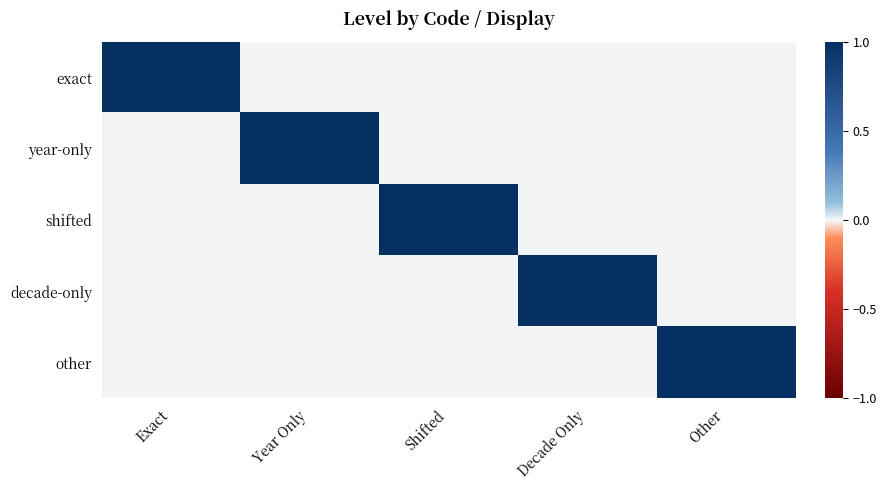

Reading left to right, extract all data points from this chart.

exact: Exact=1	Year Only=0	Shifted=0	Decade Only=0	Other=0
year-only: Exact=0	Year Only=1	Shifted=0	Decade Only=0	Other=0
shifted: Exact=0	Year Only=0	Shifted=1	Decade Only=0	Other=0
decade-only: Exact=0	Year Only=0	Shifted=0	Decade Only=1	Other=0
other: Exact=0	Year Only=0	Shifted=0	Decade Only=0	Other=1